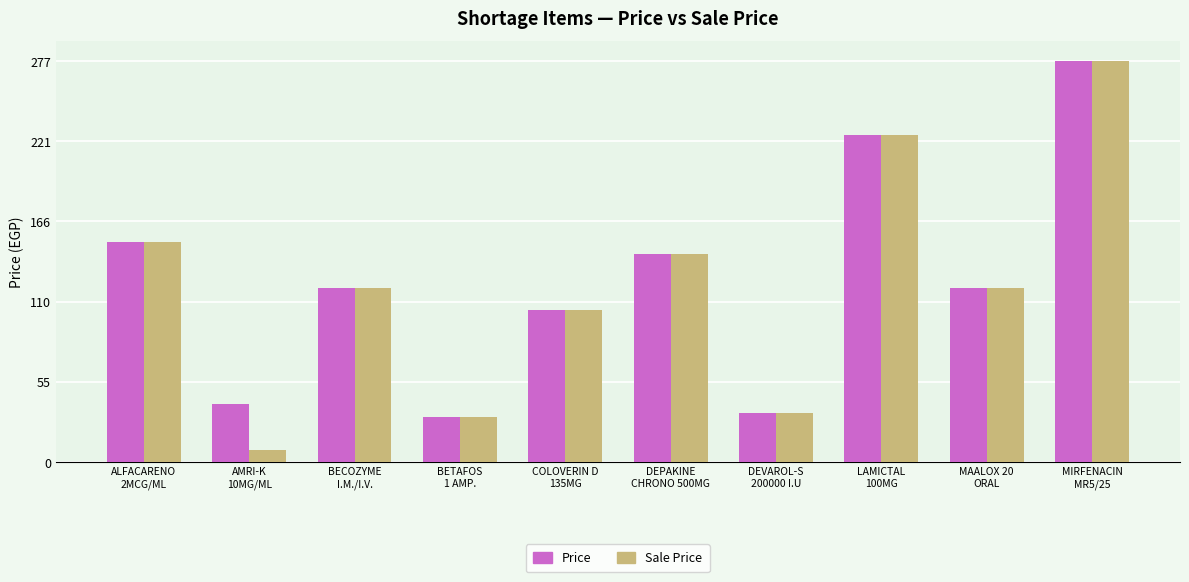

Which label corresponds to the largest value in the chart?

MIRFENACIN
MR5/25